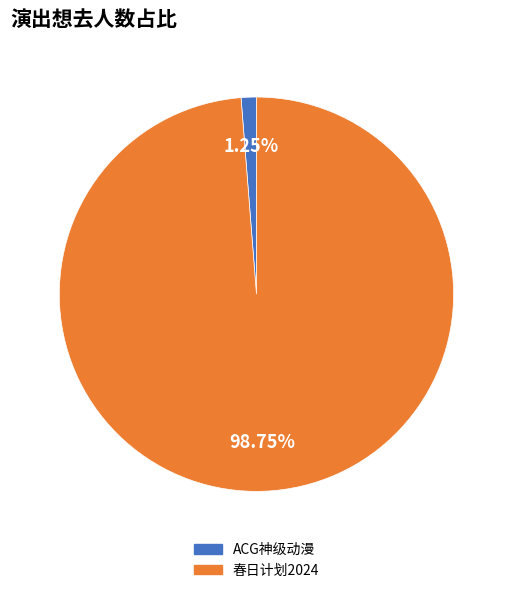

Is there a majority slice in this chart?

Yes